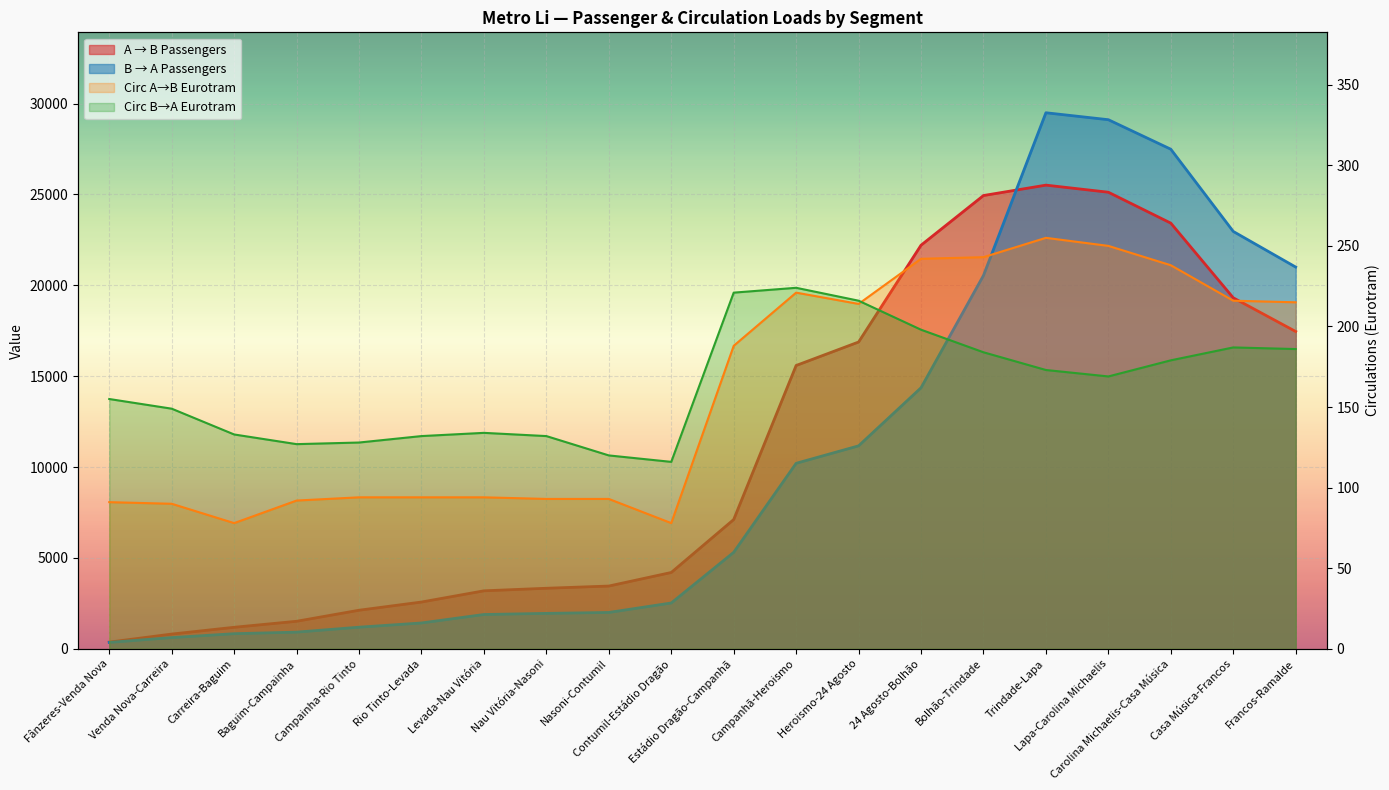

Between 24 Agosto-Bolhão and Carolina Michaelis-Casa Música, which series saw the biggest shift?

B → A Passengers